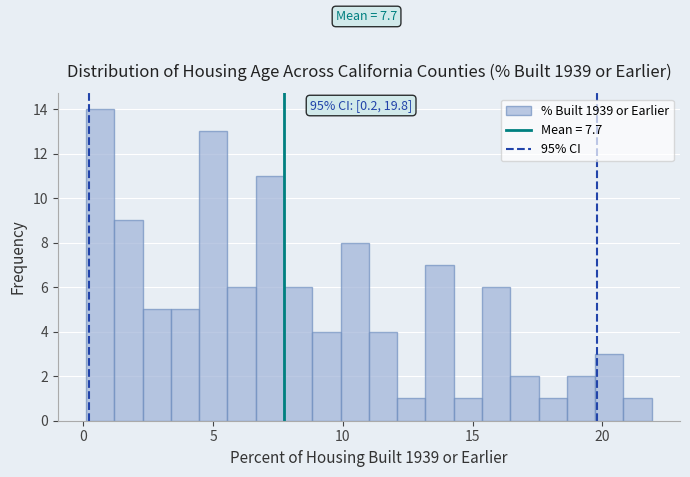

Around what value on the x-axis is the tallest bar? Give the approximate position of its centre, as read against the axis.

0.5